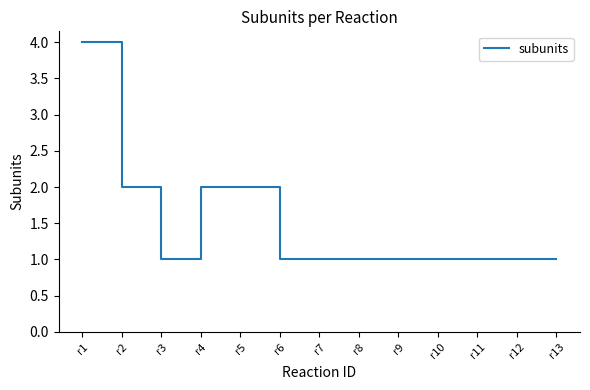

Between r3 and r2, which is larger?

r2